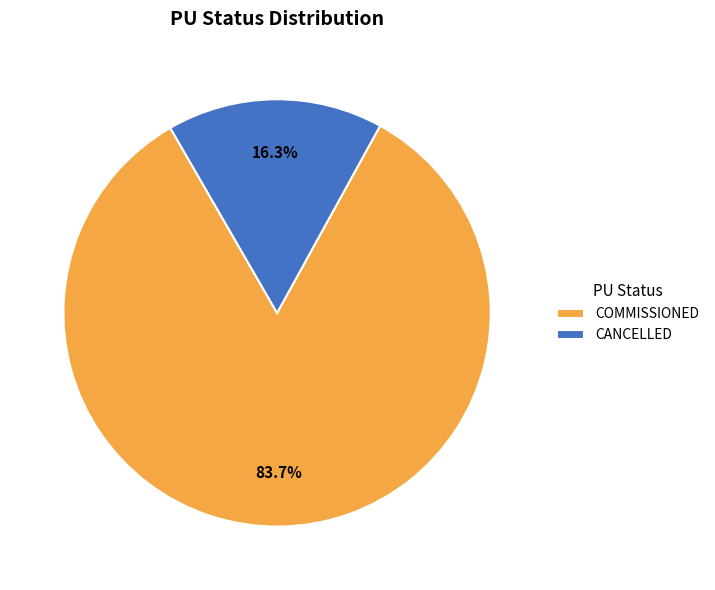

True or false: CANCELLED accounts for 27% of the total.

False